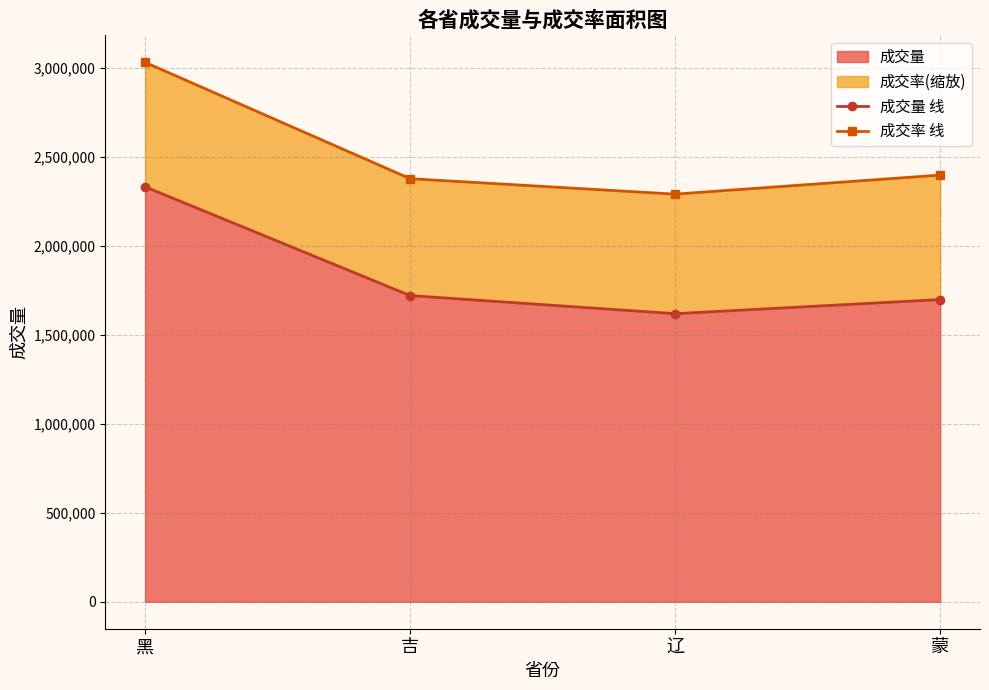

What position from the left is 黑?

1